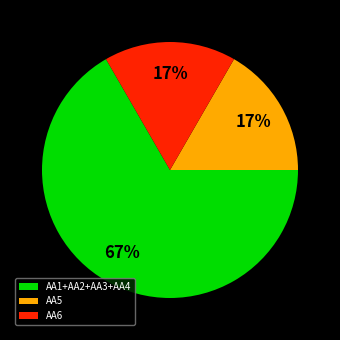

To the nearest percent, what portion does AA6 represent?

17%